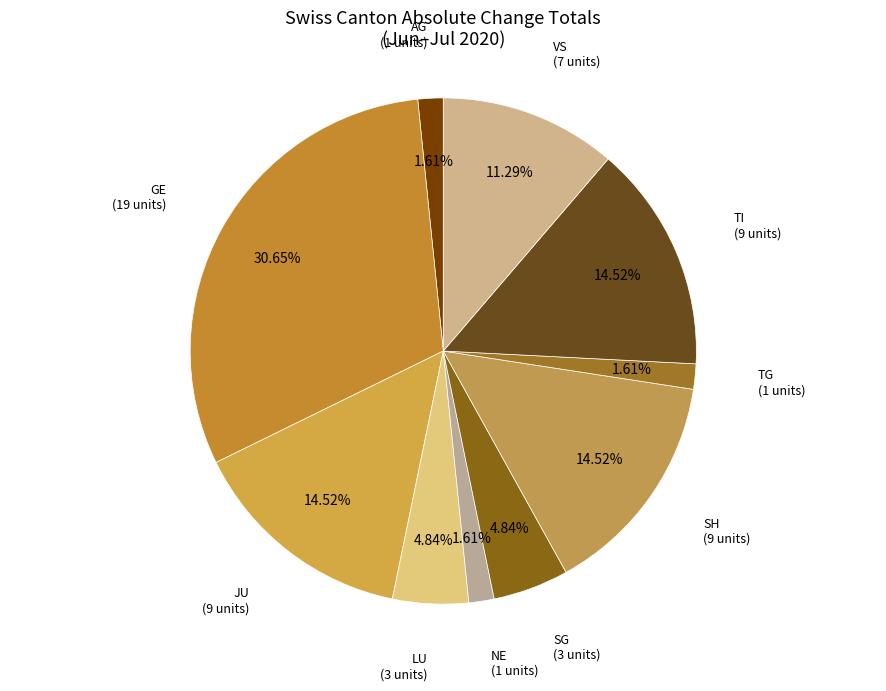

Count the number of slices in the pie.

10